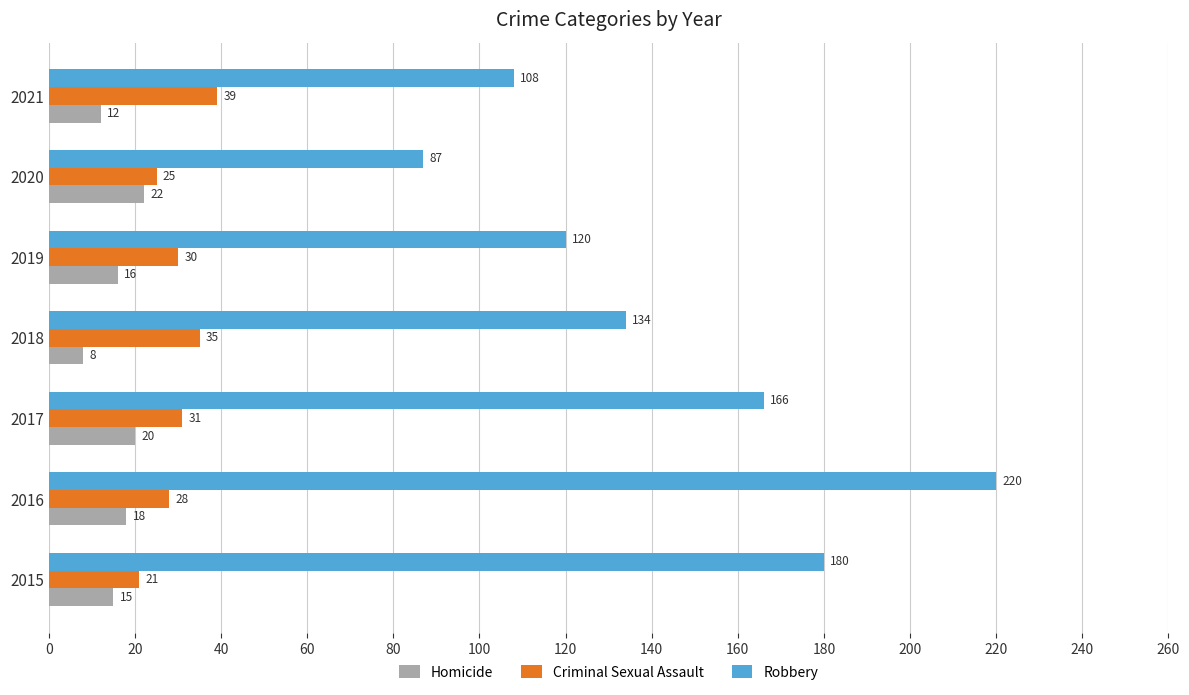

Where is Criminal Sexual Assault nearest to the value 30?

2019